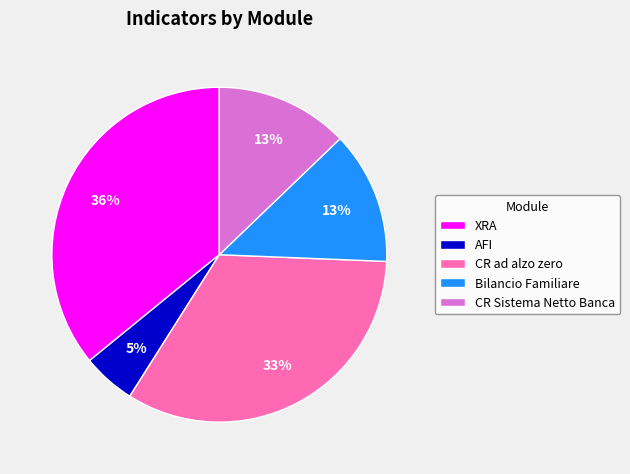

Count the number of slices in the pie.

5